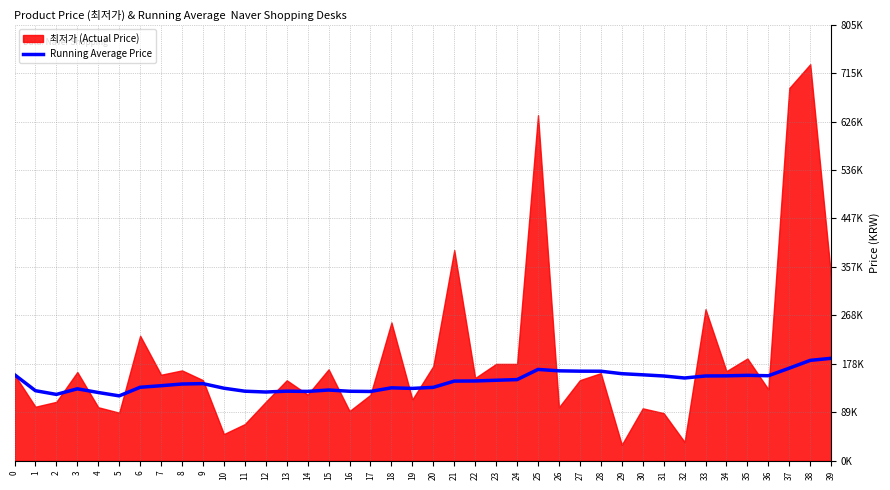

Is it true that the value at 16 is 128508.8?

True